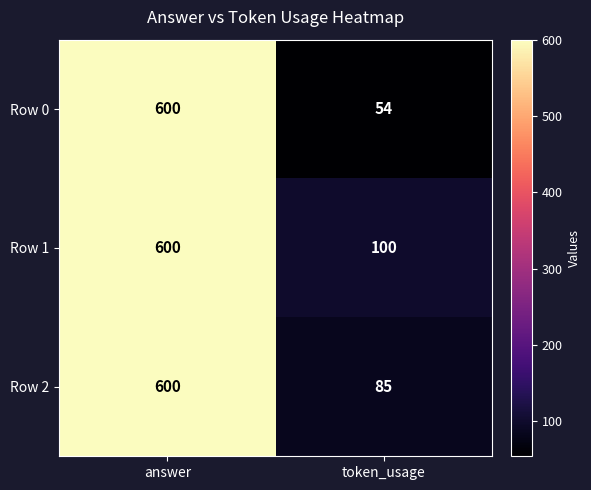

At which label is Row 2 closest to 342?

token_usage